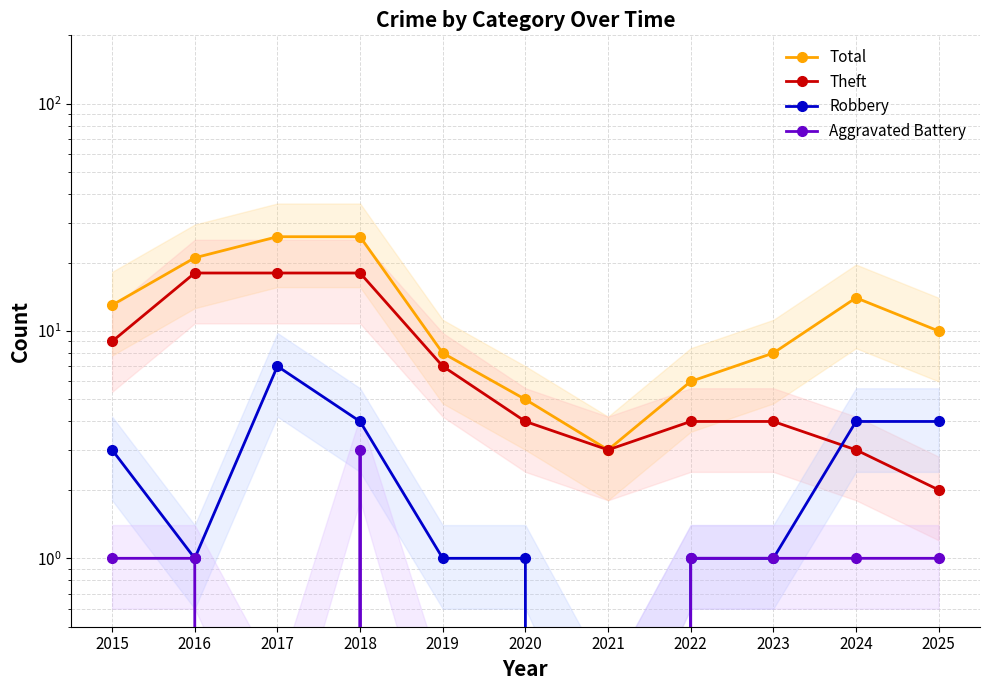

The Robbery series shows 7 at 2017. True or false?

True